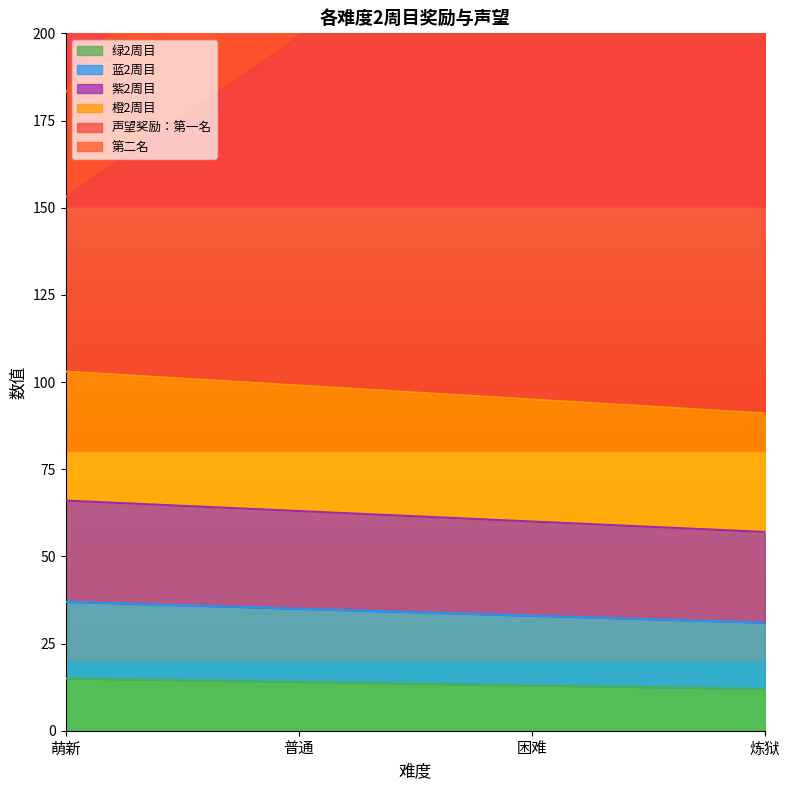

Does the chart display data point markers on the line(s)?

No